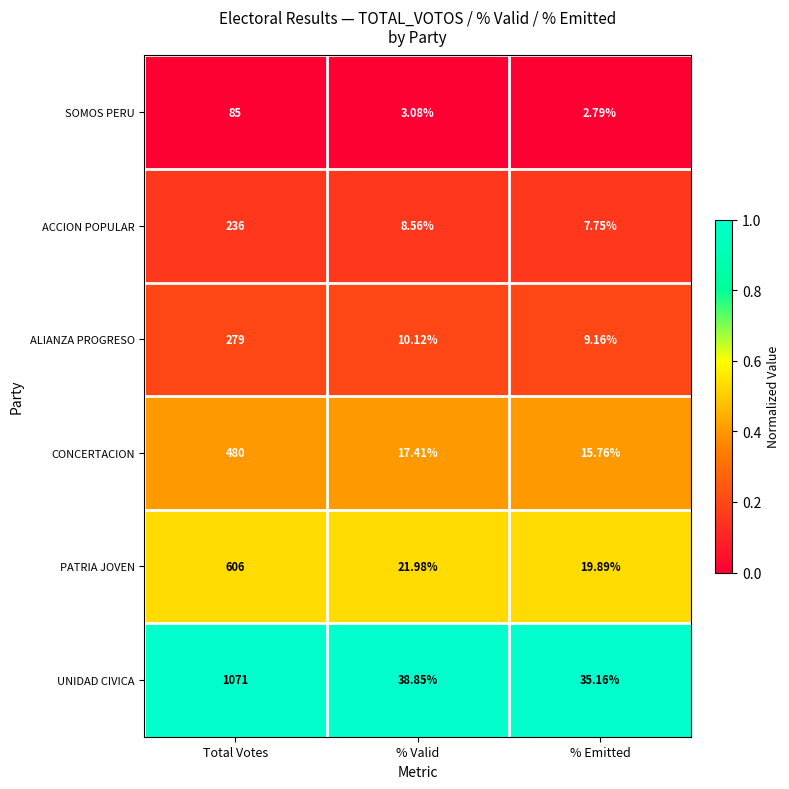

What is the total value across all series at Total Votes?

2757.0